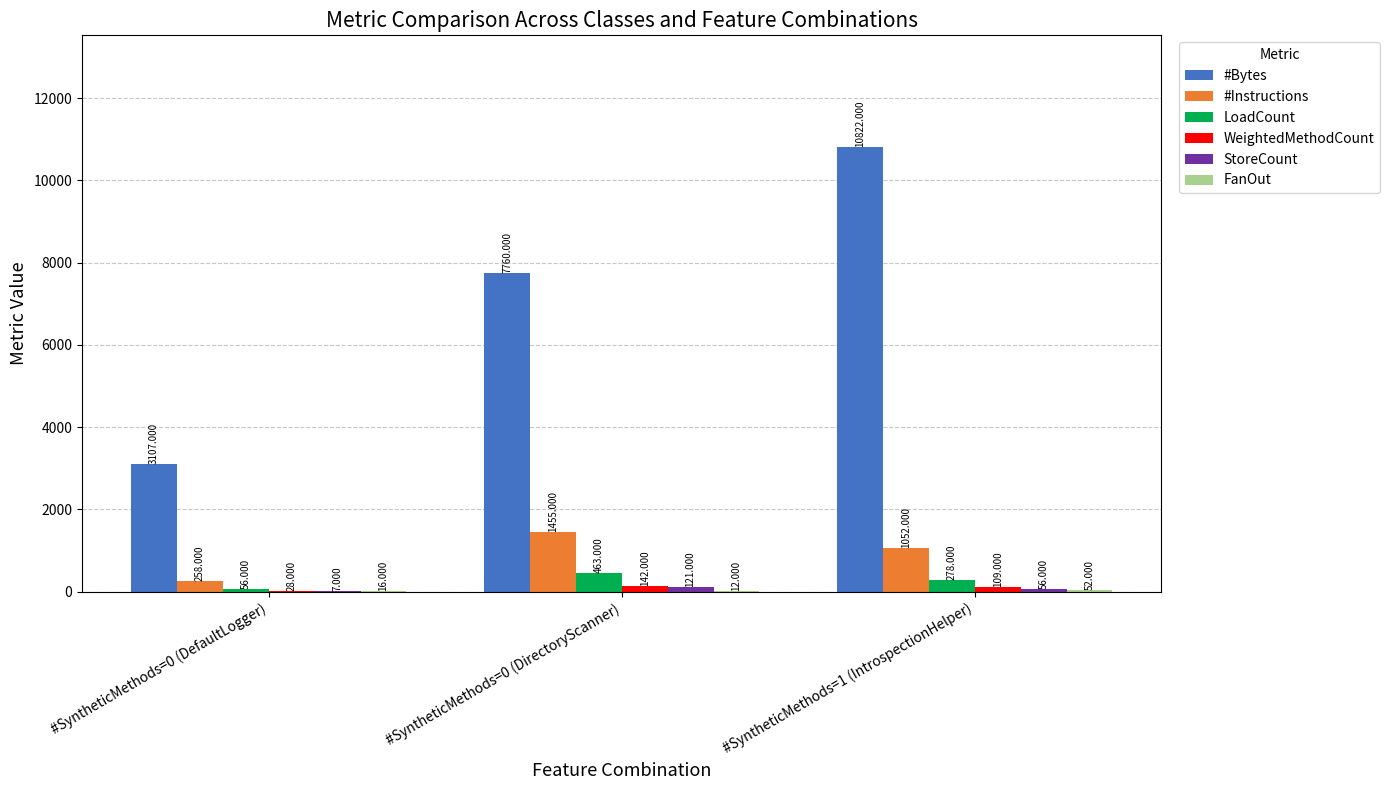

Which series has the largest total across all categories?

#Bytes